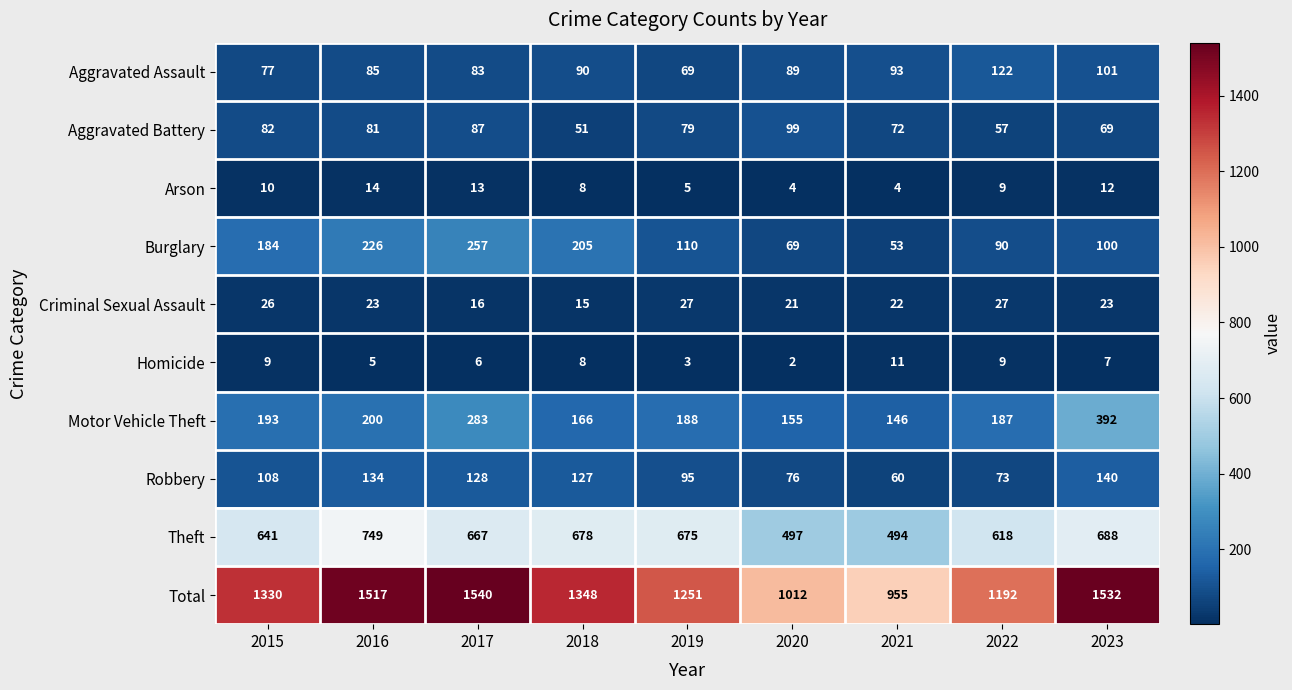

How many data points does each series have?

9